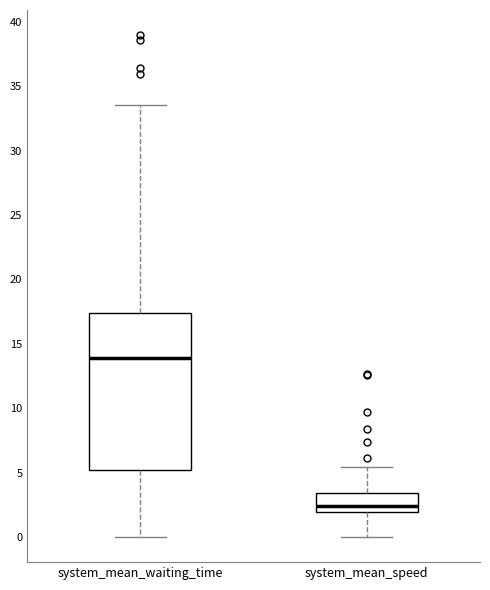

Reading left to right, transcribe this box plot: for each box, give where its median line is, the range the box spans, and where its two whiskers end, as read against the y-axis. The values are not printed on the chart, so give them approximately, as read against the axis.

system_mean_waiting_time: median 14.0, box 5.0 to 17.5, whiskers 0.0 to 33.5
system_mean_speed: median 2.5, box 2.0 to 3.5, whiskers 0.0 to 5.5